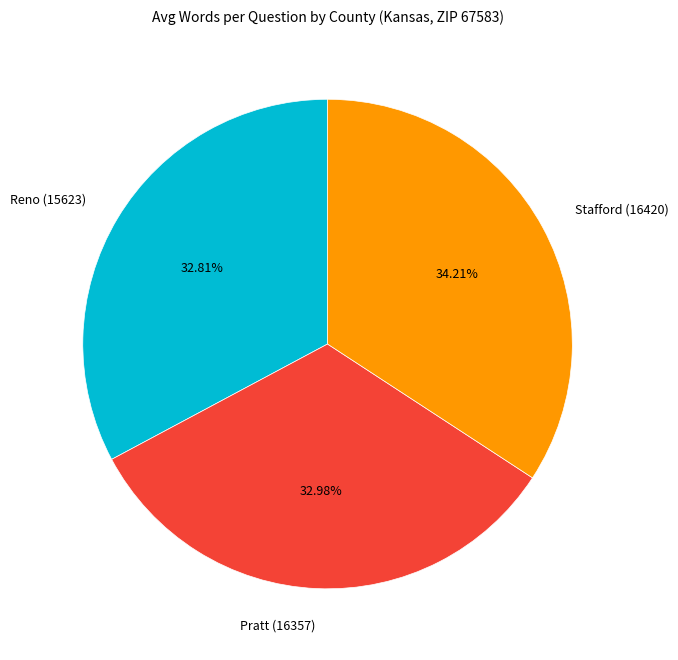

Approximately how many times larger is the value at Pratt (16357) compared to Stafford (16420)?

1.0